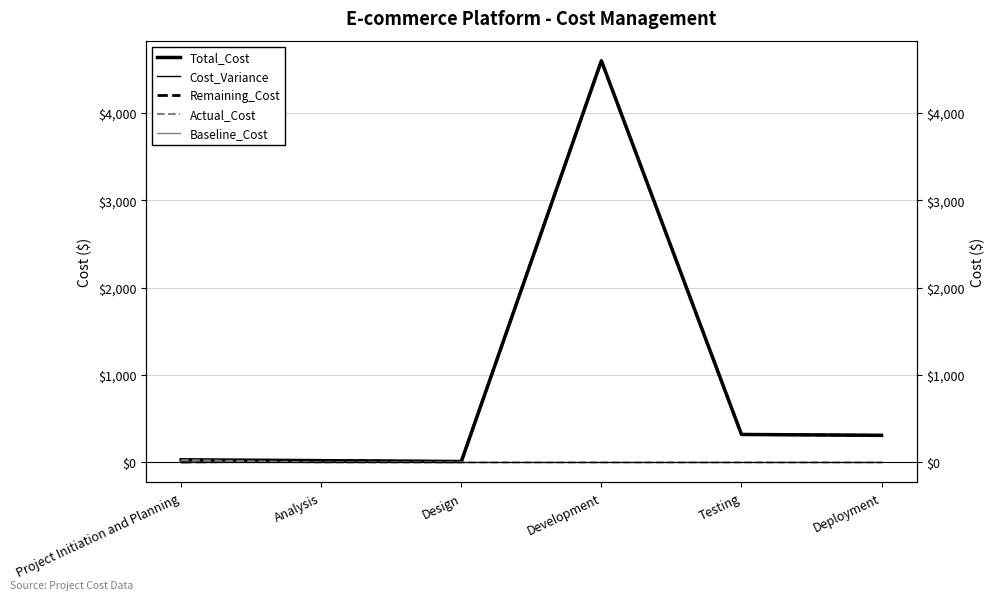

Reading left to right, transcribe all the data shown in this chart.

Total_Cost: 30	20	10	4600	320	310
Cost_Variance: 30	20	10	4600	320	310
Remaining_Cost: 4	20	10	4600	320	310
Actual_Cost: 26	0	0	0	0	0
Baseline_Cost: 0	0	0	0	0	0